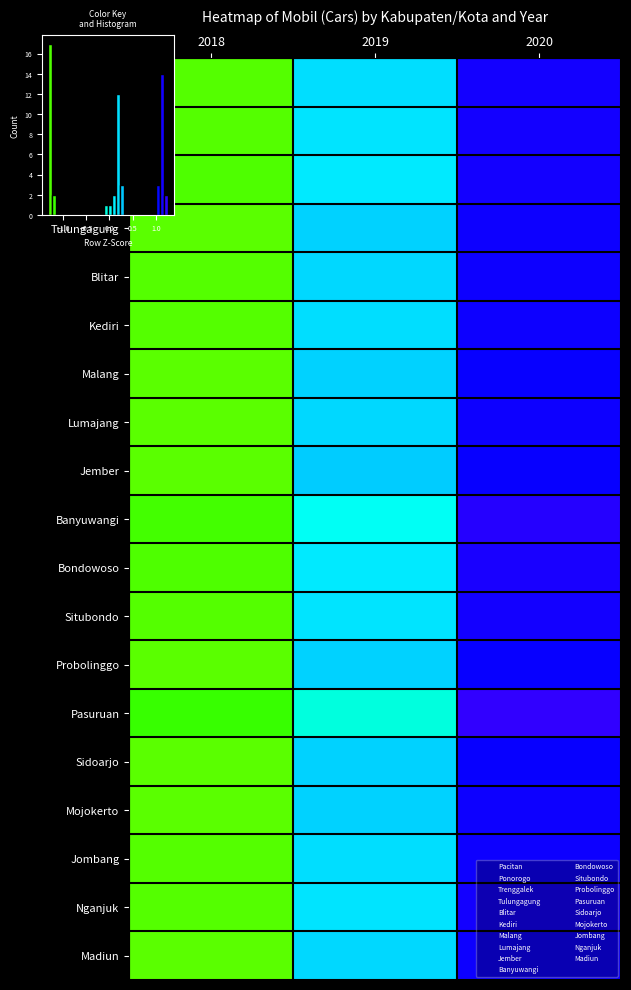

Which series changed the most between 2019 and 2020?

Pasuruan